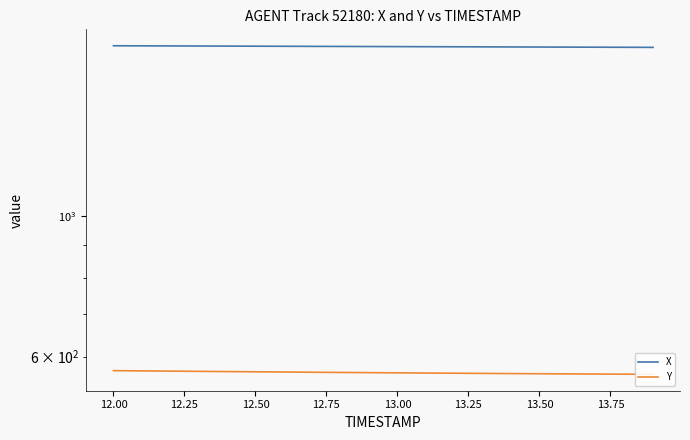

True or false: X and Y cross at least once.

False